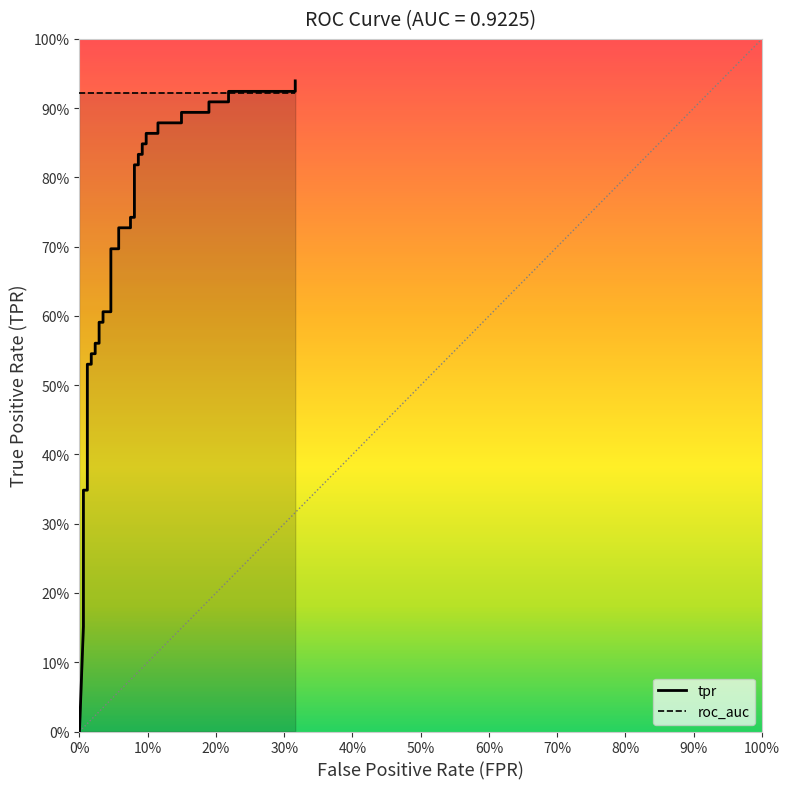

What is the sum of all values?

26.5